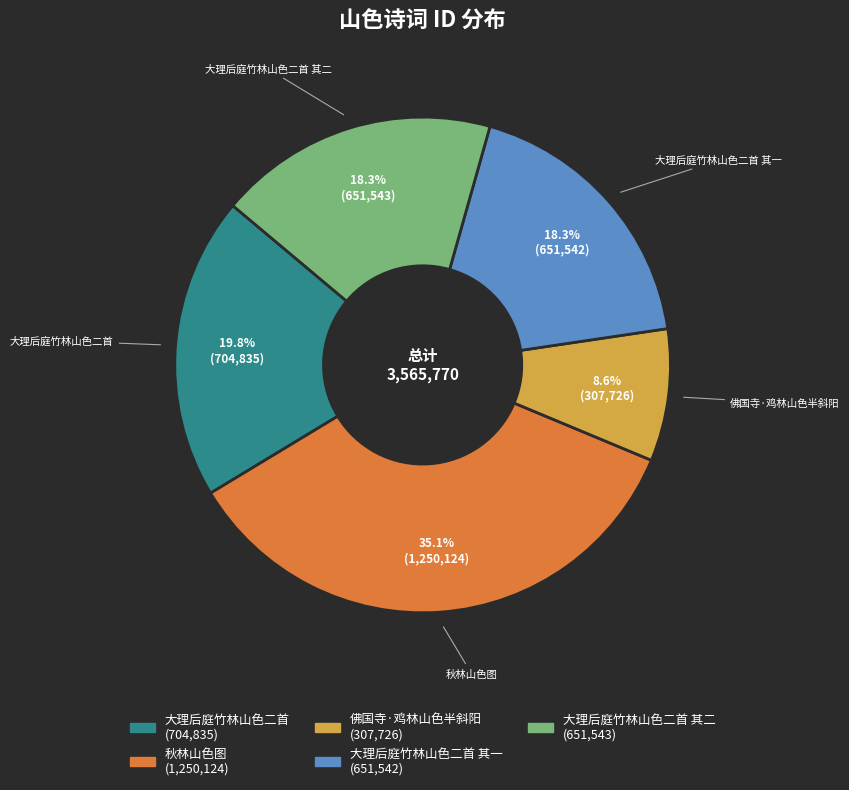

How many segments does this pie chart have?

5